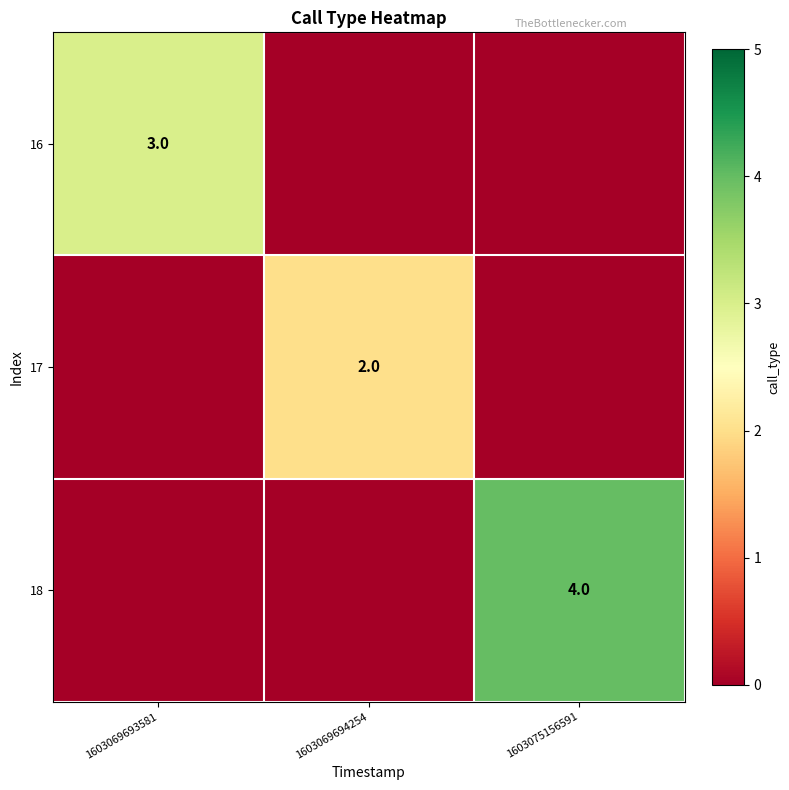

True or false: 18 has a value of 7 at 1603075156591.

False